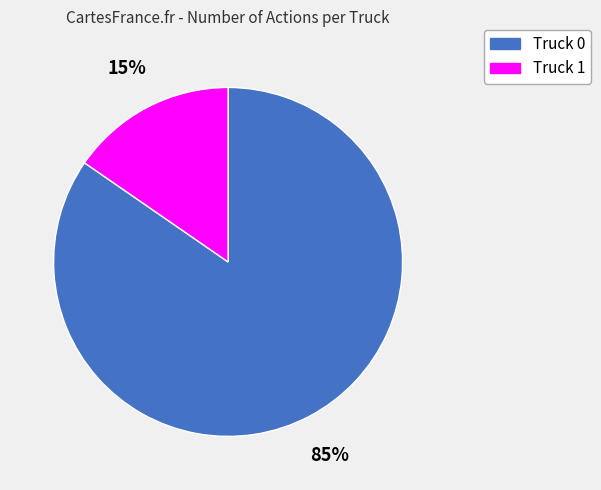

True or false: Truck 1 accounts for 15% of the total.

True